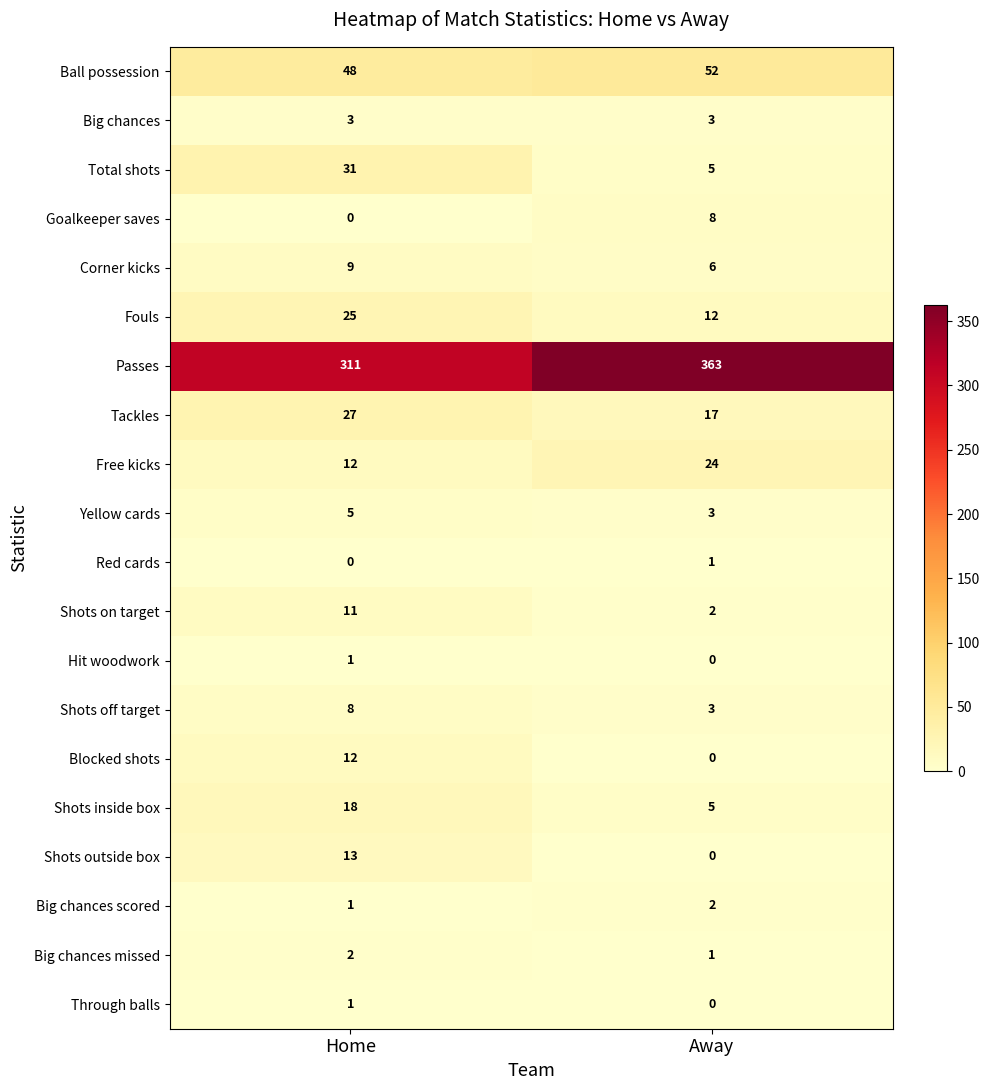

Which label corresponds to the largest value in the chart?

Away